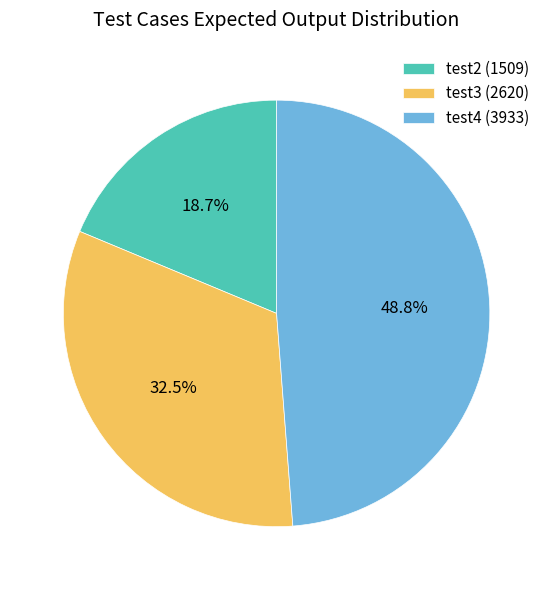

What portion of the pie excludes test4?

51.2%